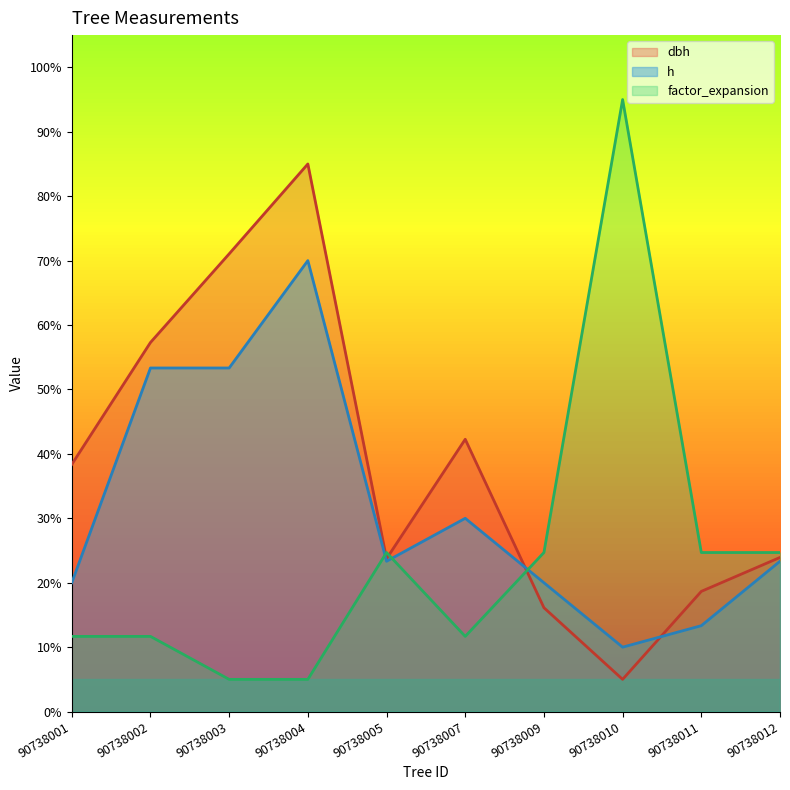

Rank the series by their average value, from highest to lowest.

dbh, h, factor_expansion